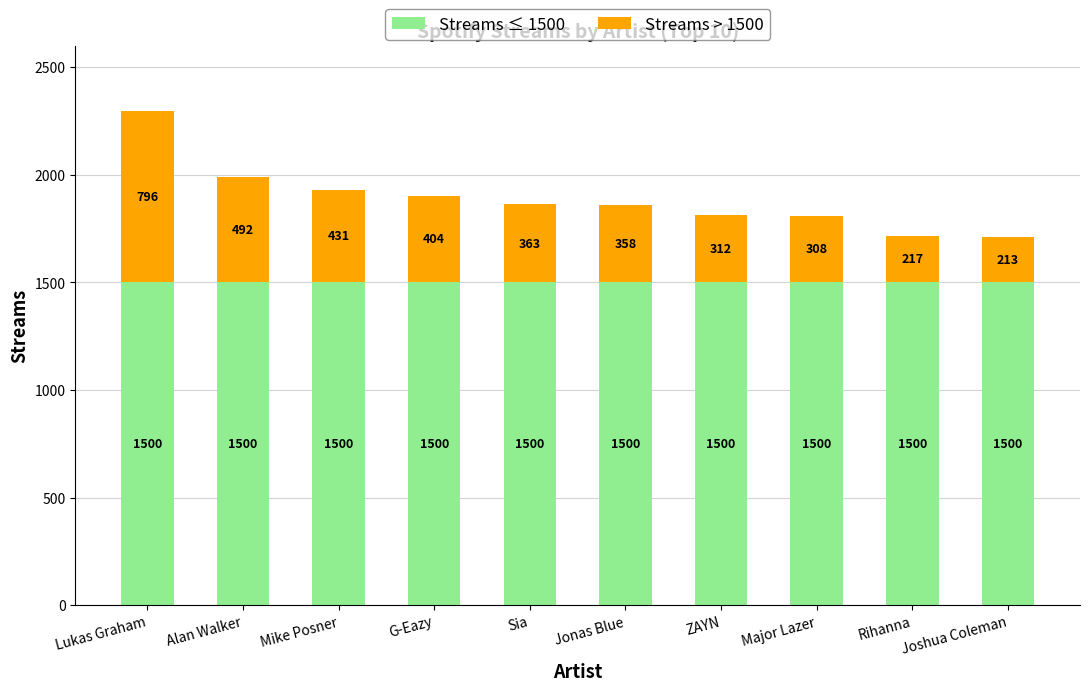

The Streams ≤ 1500 series shows 1500 at Joshua Coleman. True or false?

True